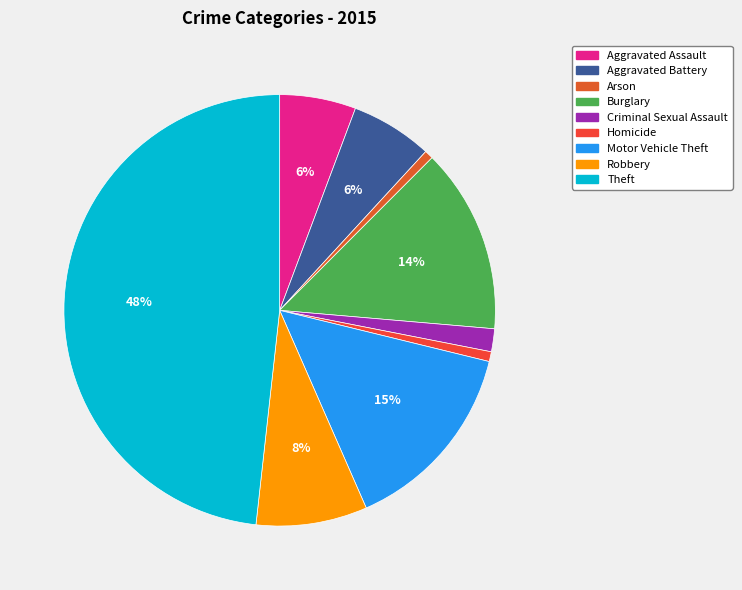

Which slice is the largest?

Theft